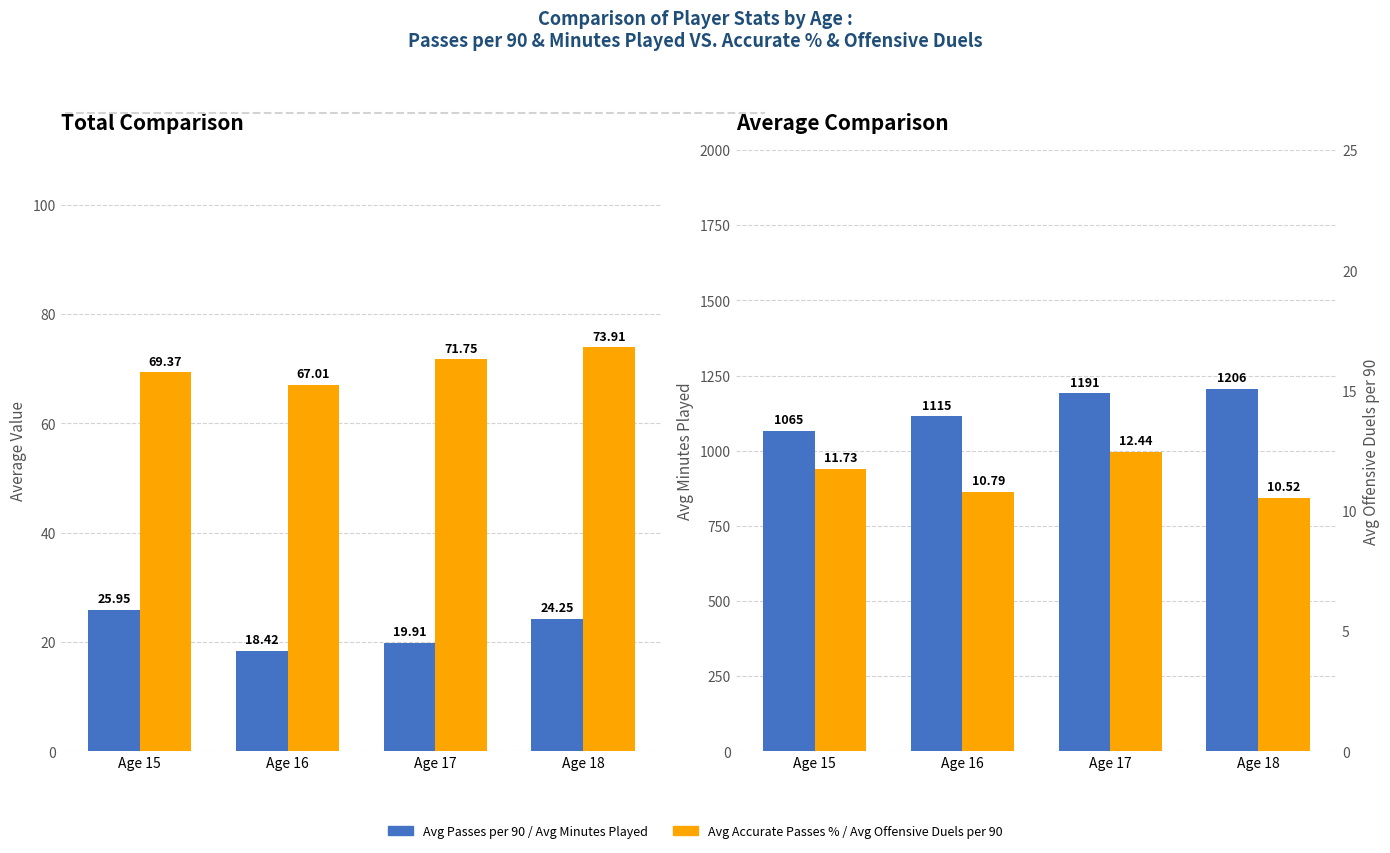

How many values in the Avg Minutes Played series exceed 1190?

2